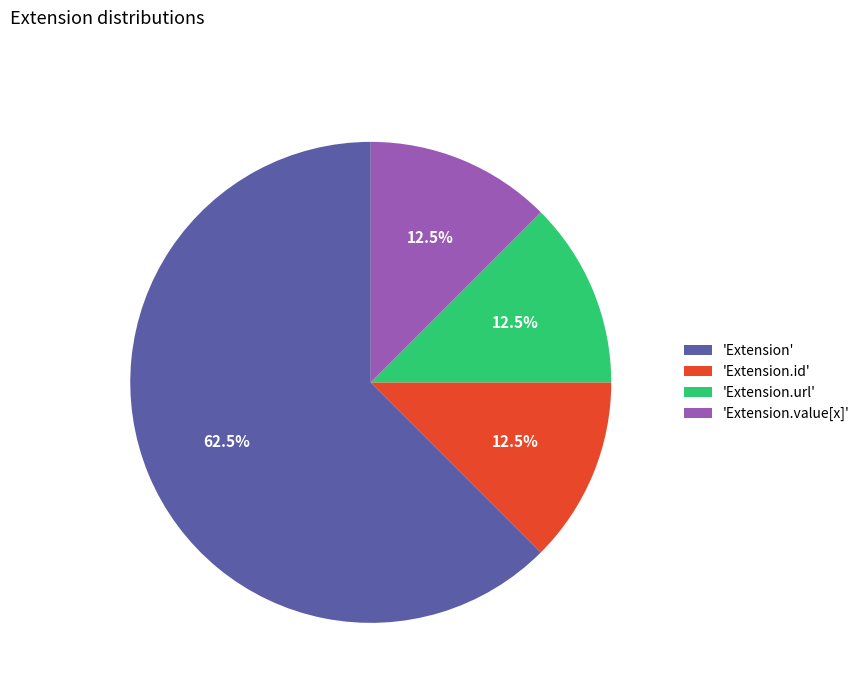

Do 'Extension.id' and 'Extension' together represent more than half of the pie?

Yes